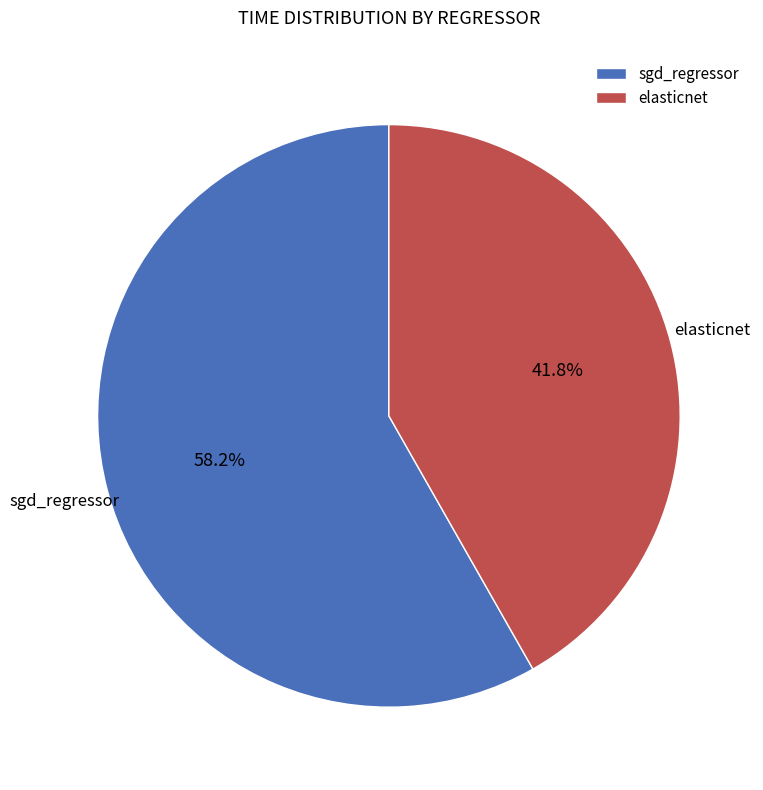

The sgd_regressor slice represents 58% of the pie. True or false?

True